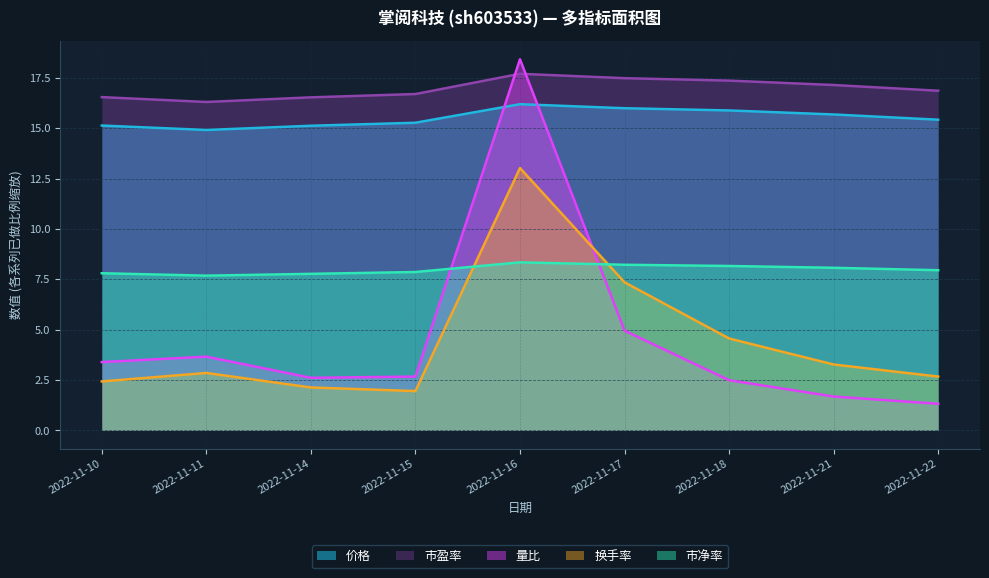

Which has a higher value, 2022-11-16 or 2022-11-11?

2022-11-16